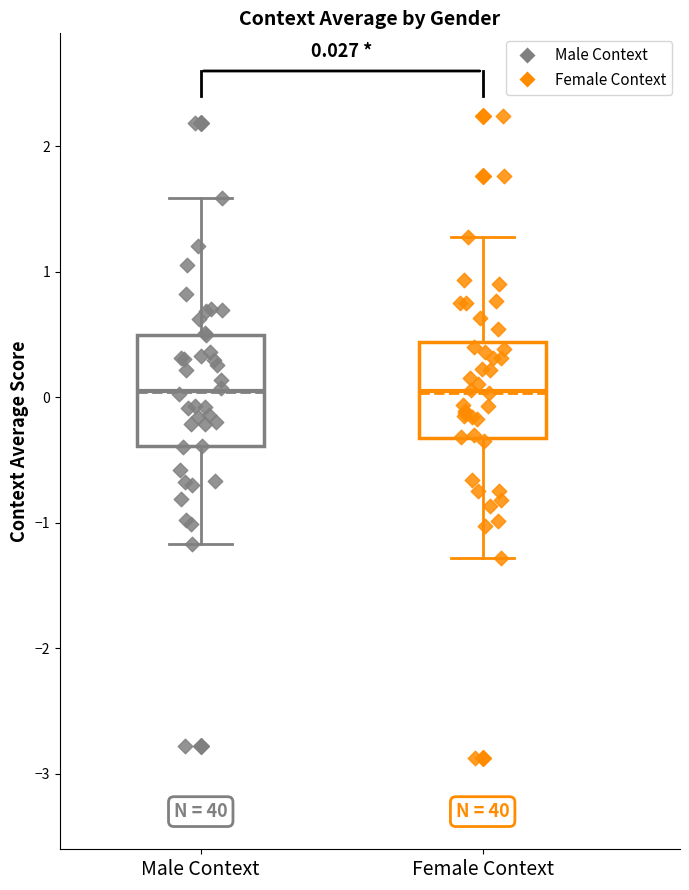

Which box is the tallest, from its lower edge to its upper edge?

Male Context